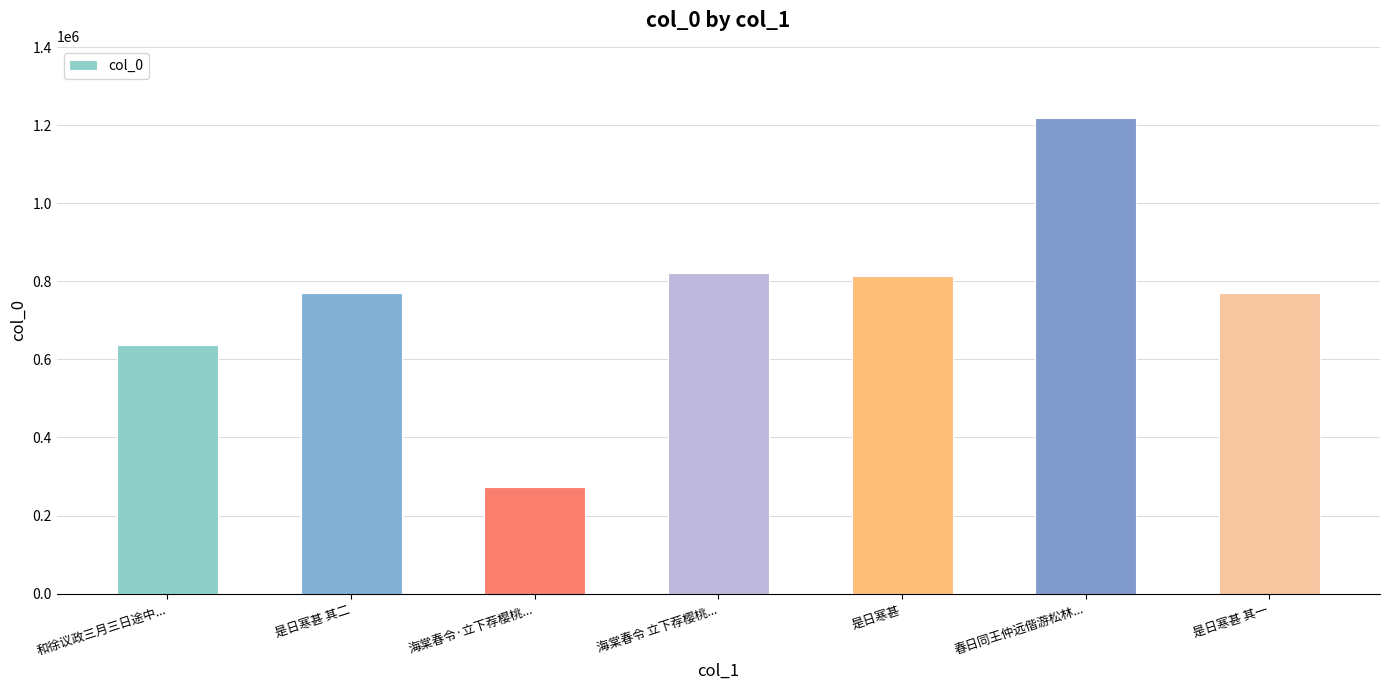

At which category does the chart reach its minimum across all series?

海棠春令·立下荐樱桃...